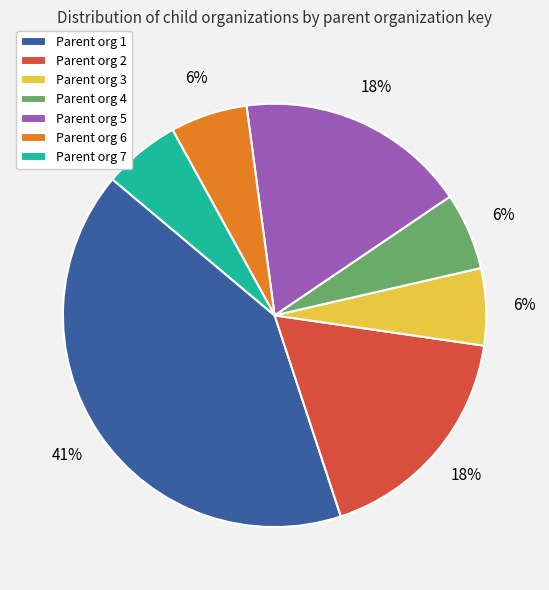

Is the sum of Parent org 6 and Parent org 3 greater than half?

No